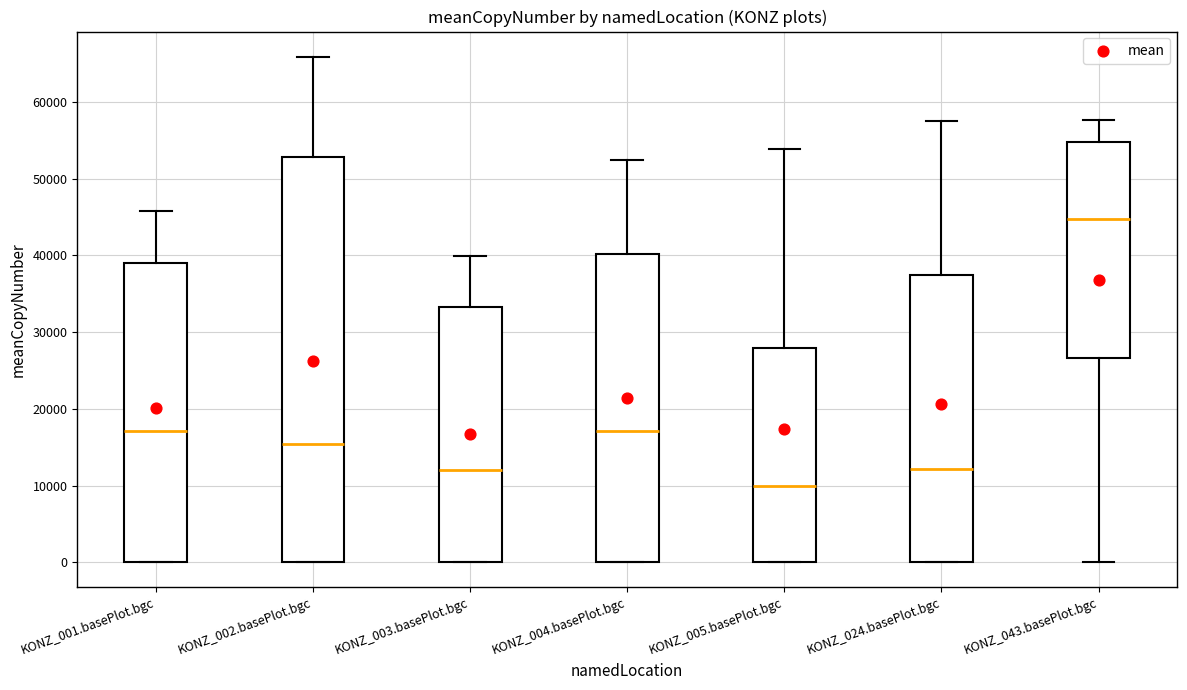

Where does the upper whisker of the box for KONZ_024.basePlot.bgc end on the y-axis? The values are not printed on the chart, so give them approximately, as read against the axis.

58000